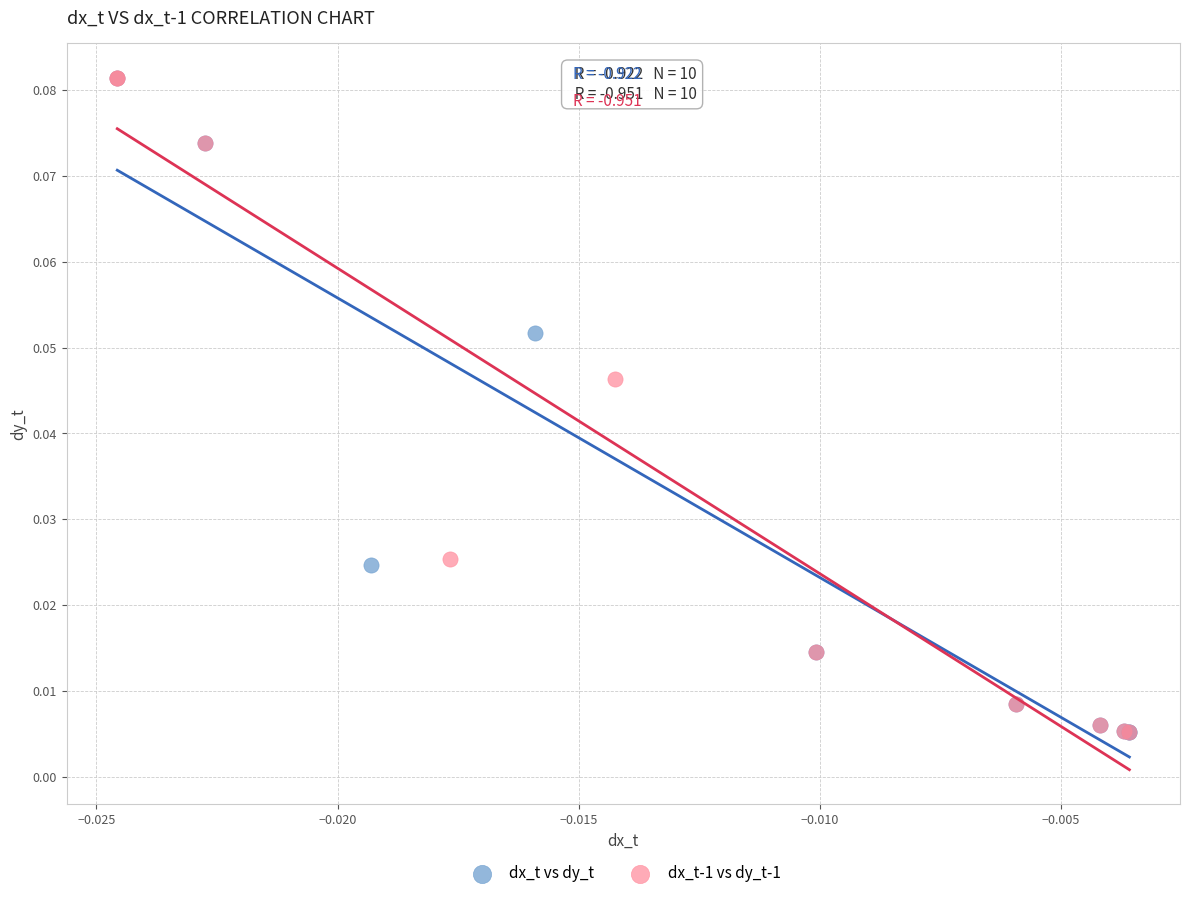

What are all the series names shown in the legend?

dx_t vs dy_t, dx_t-1 vs dy_t-1